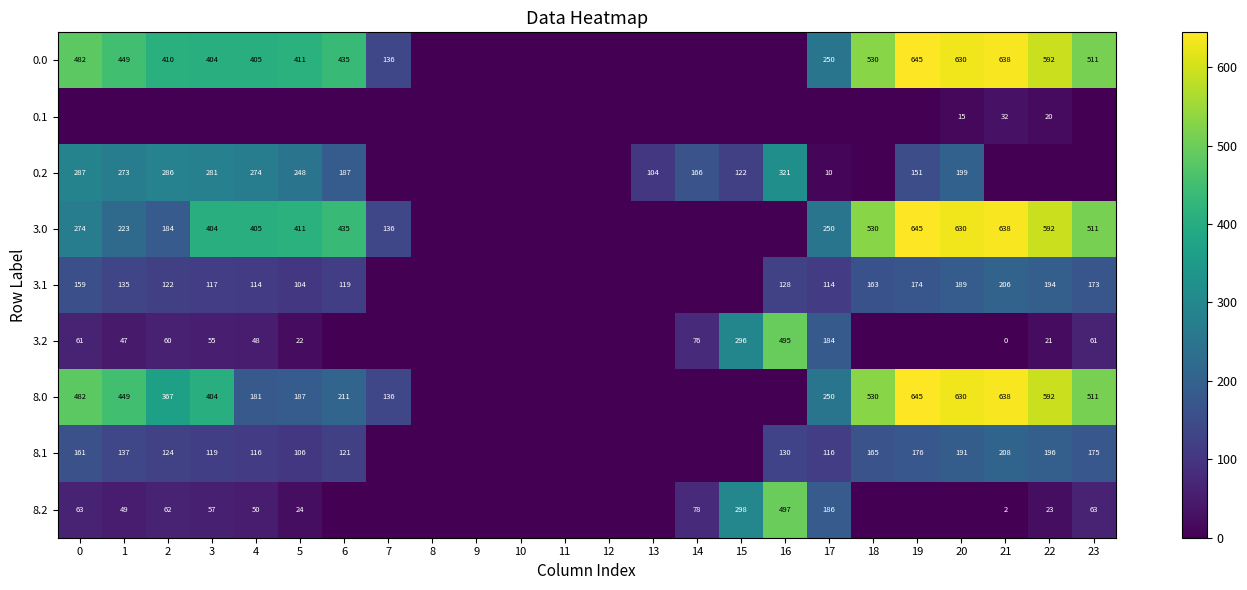

Between 5 and 19, which series saw the biggest shift?

8.0